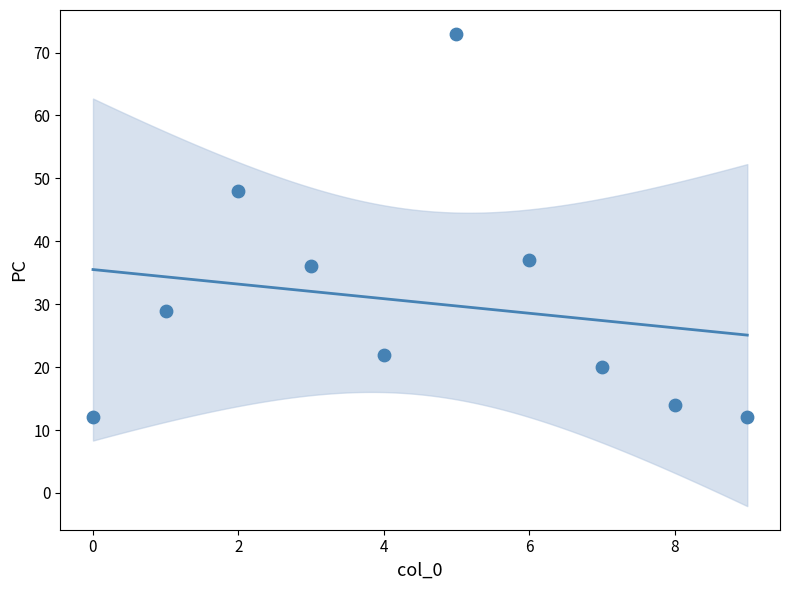

What Y value in the scatter plot is closest to 42?

37